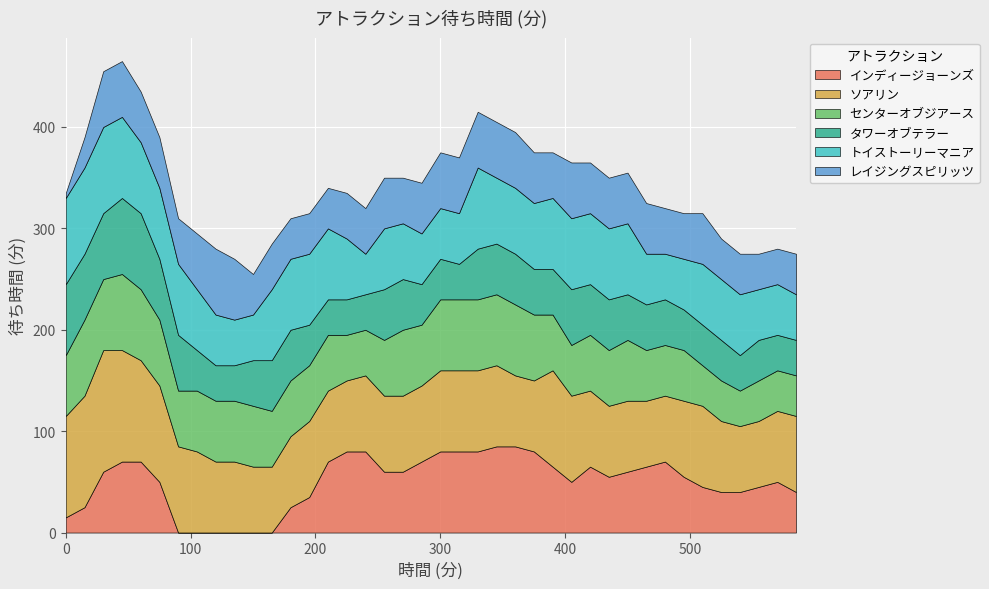

At which category is the sum across all series the highest?

45